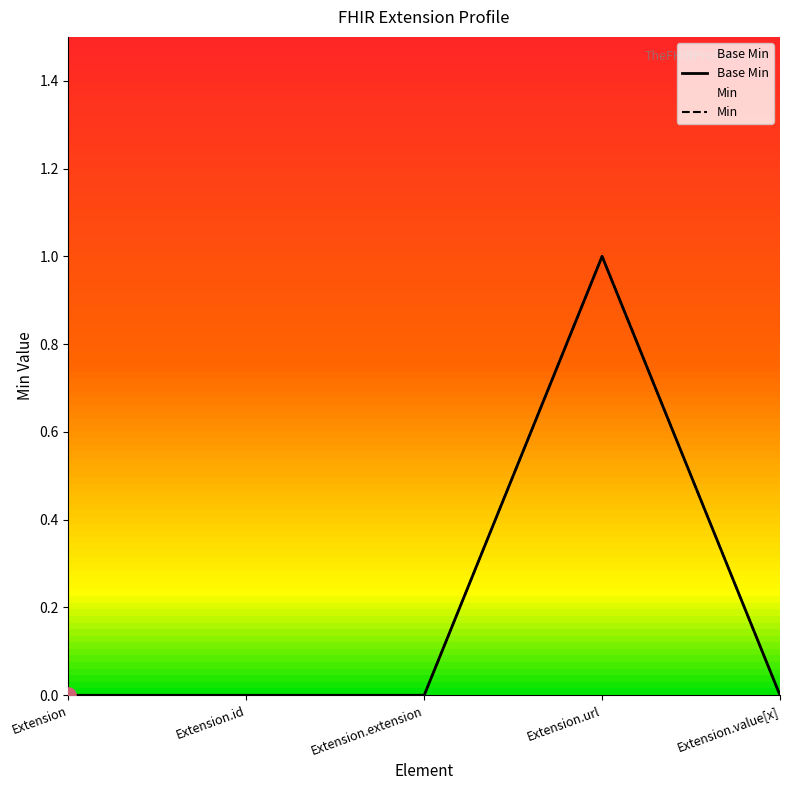

Which series has the widest spread of Y values?

Base Min